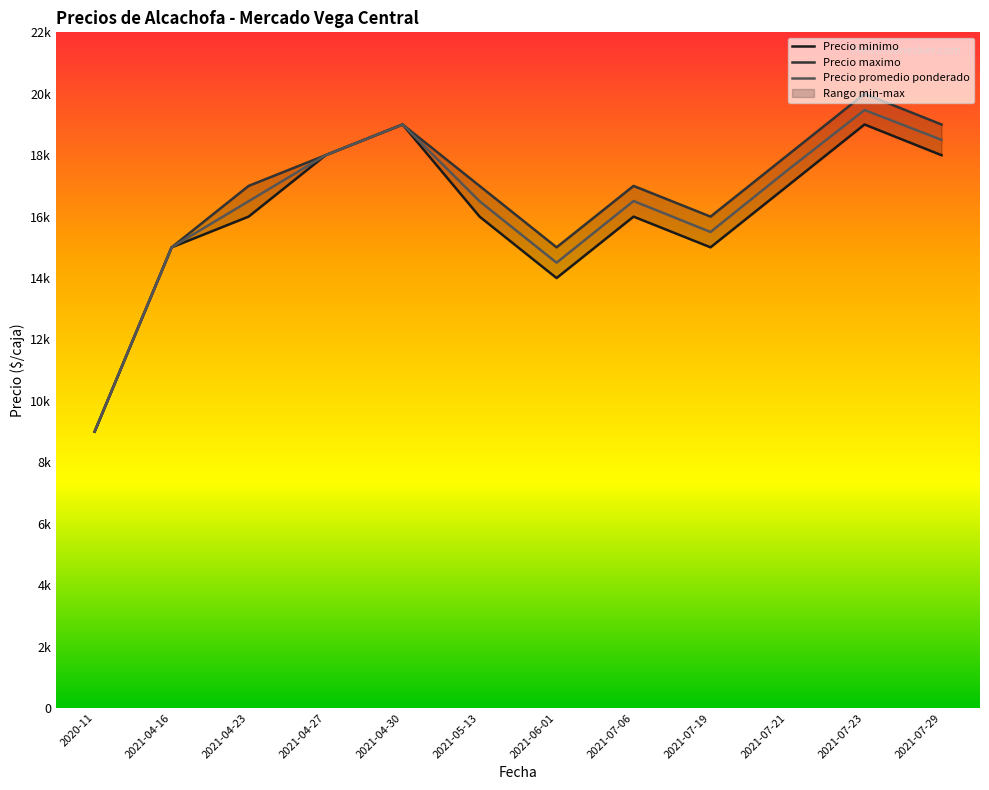

What value does the Precio maximo series have at 2020-11, to the nearest 10?

9000